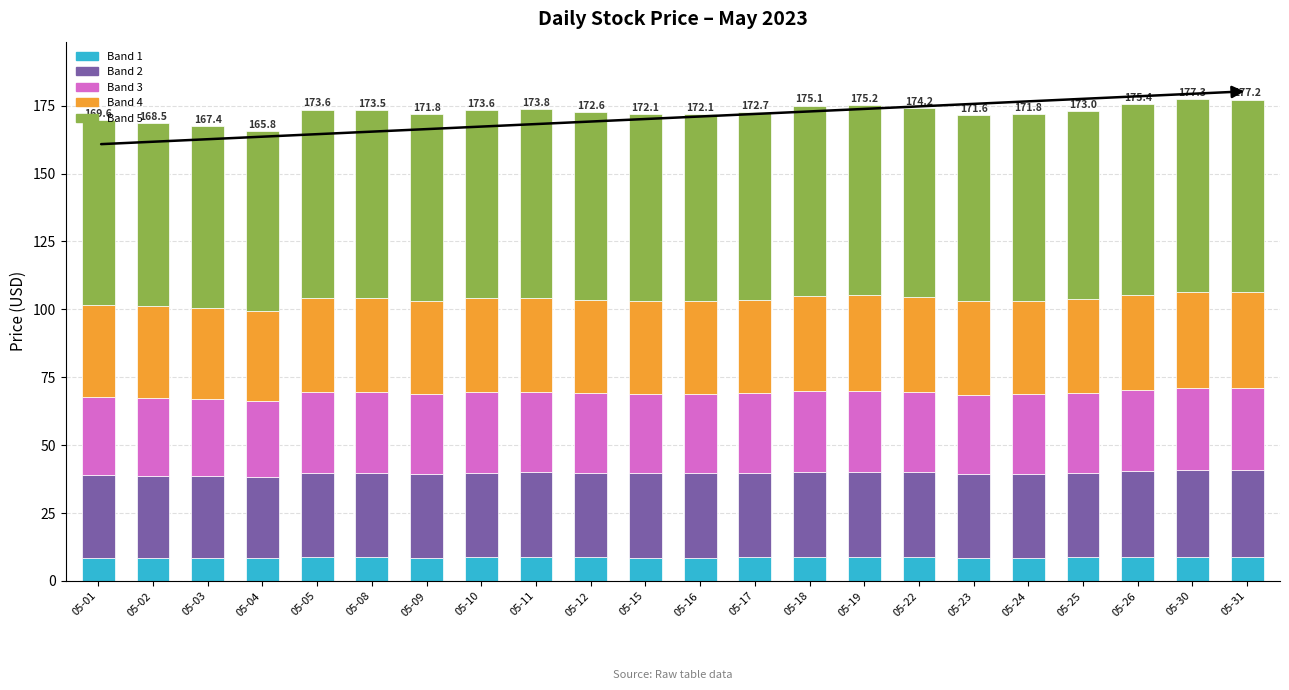

True or false: Band 1 has a value of 8.7 at 05-11.

True